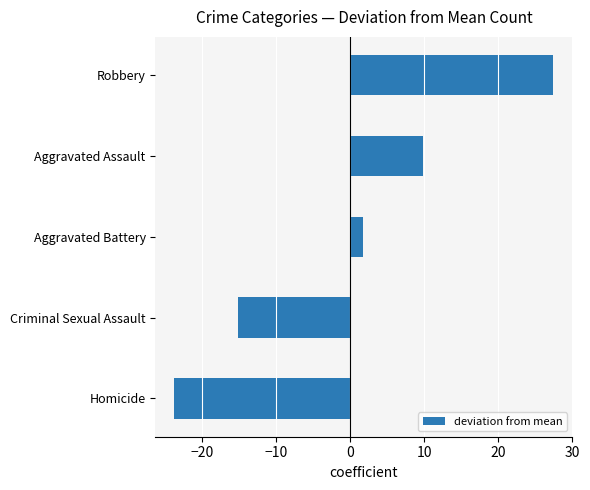

Is it true that the value at Homicide is -23.8?

True